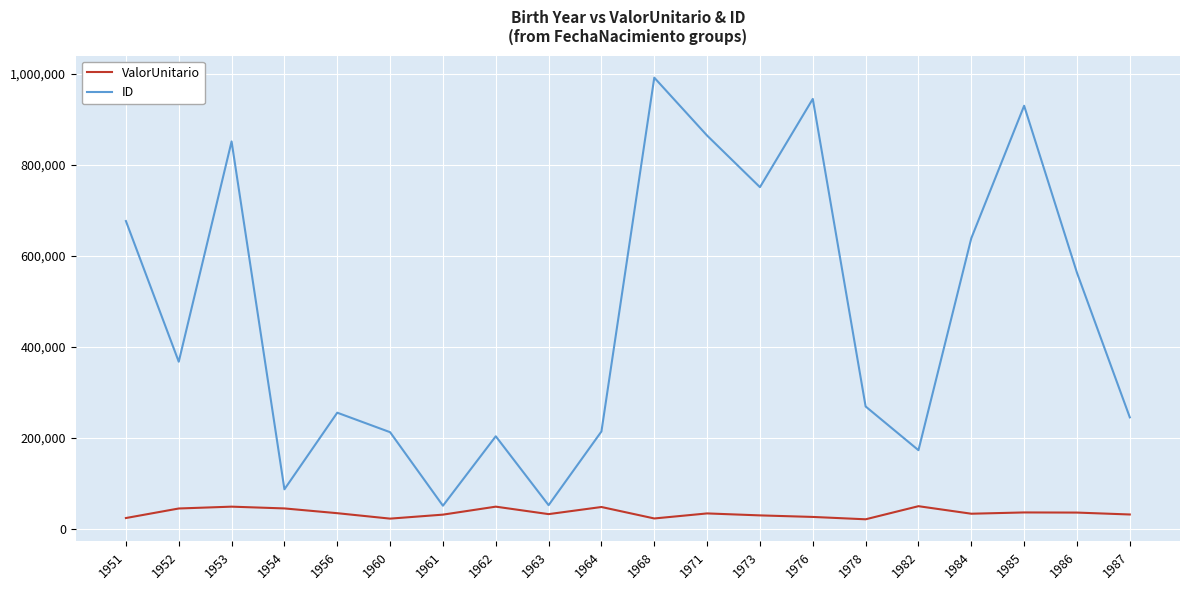

In ID, how many points are lower than both neighbors (excluding endpoints)?

6